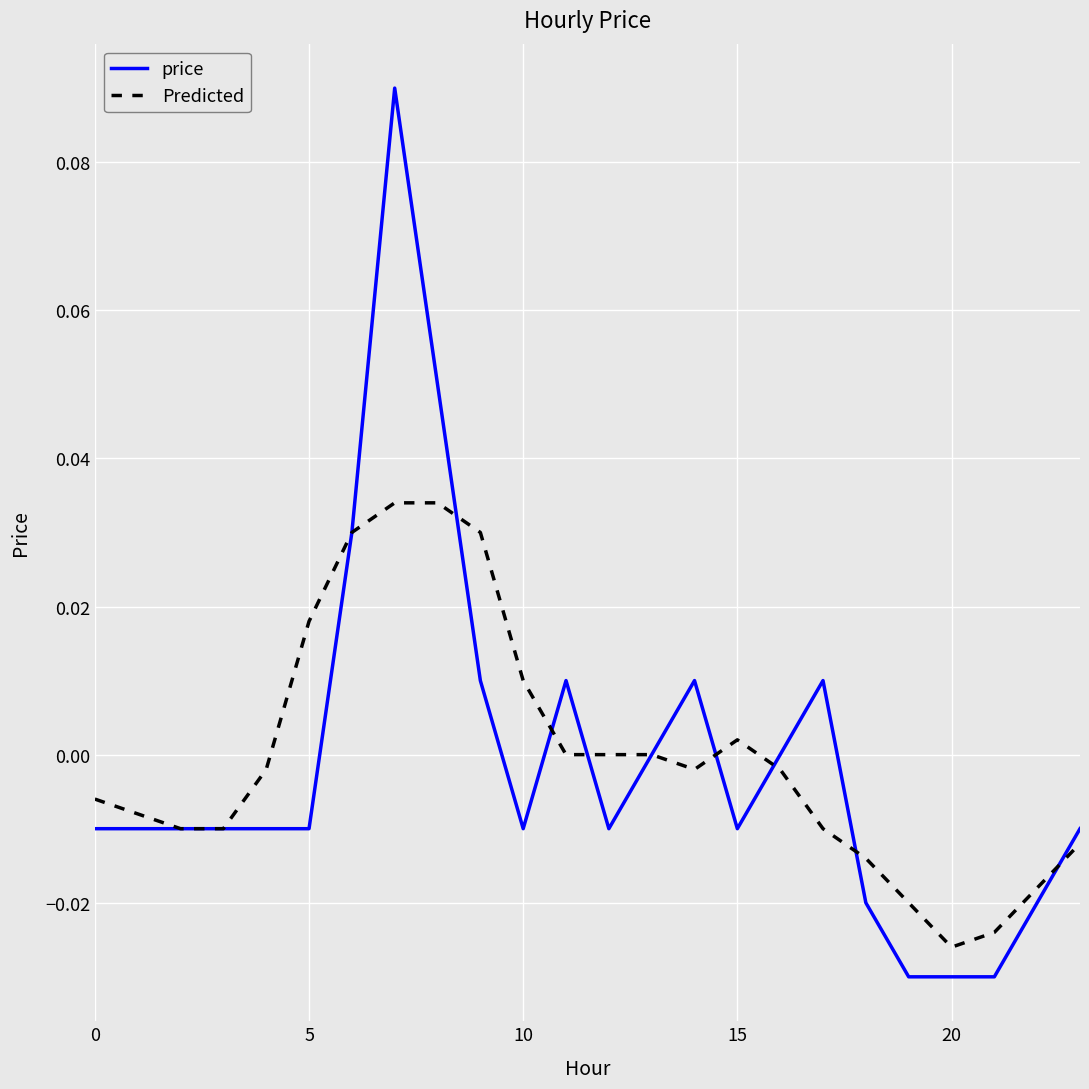

Rank the series by their maximum value, from lowest to highest.

Predicted, price